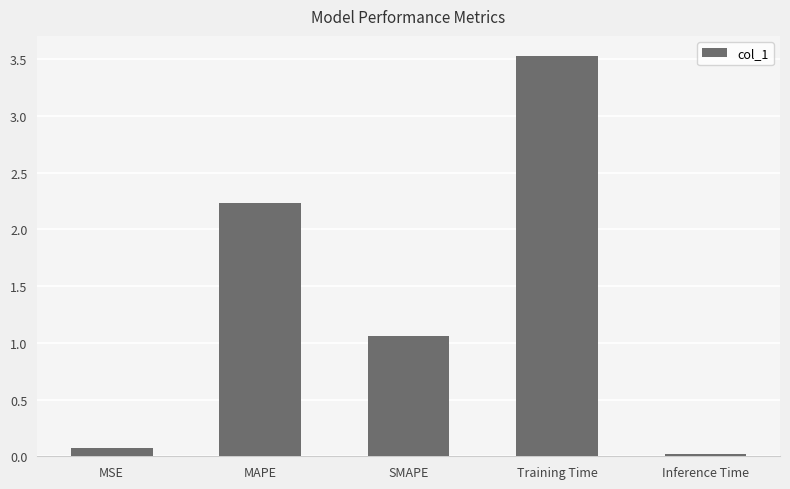

What is the difference between the second highest and second lowest values?

2.2